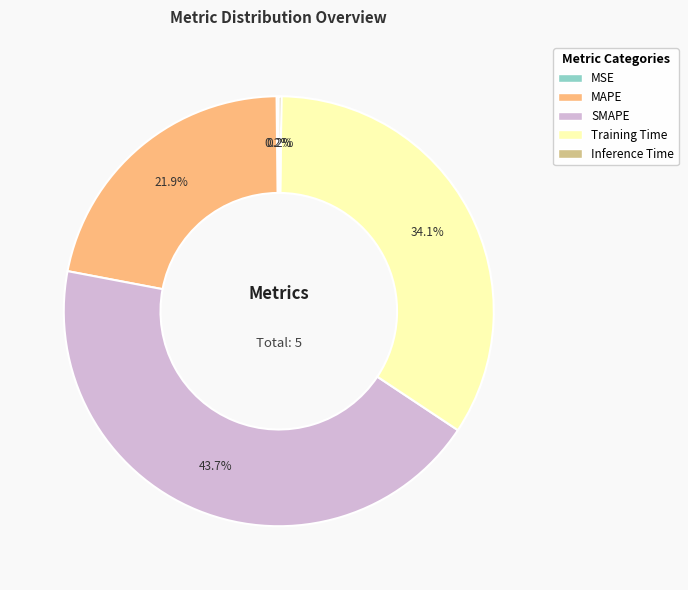

To the nearest percent, what percentage of the pie is SMAPE?

44%